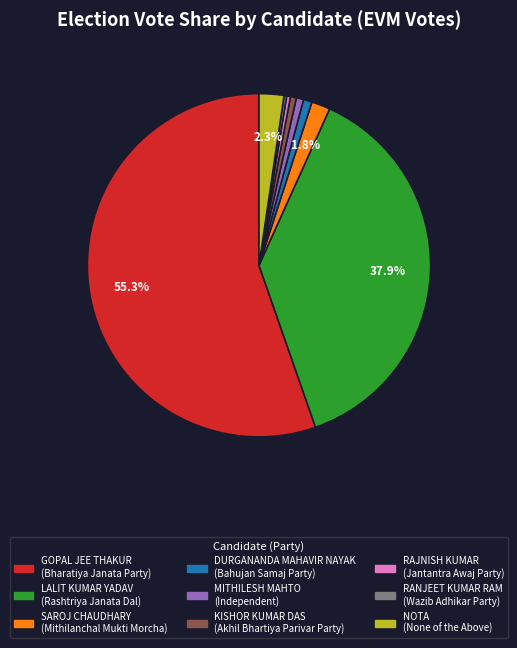

Which category has the biggest portion of the pie?

GOPAL JEE THAKUR